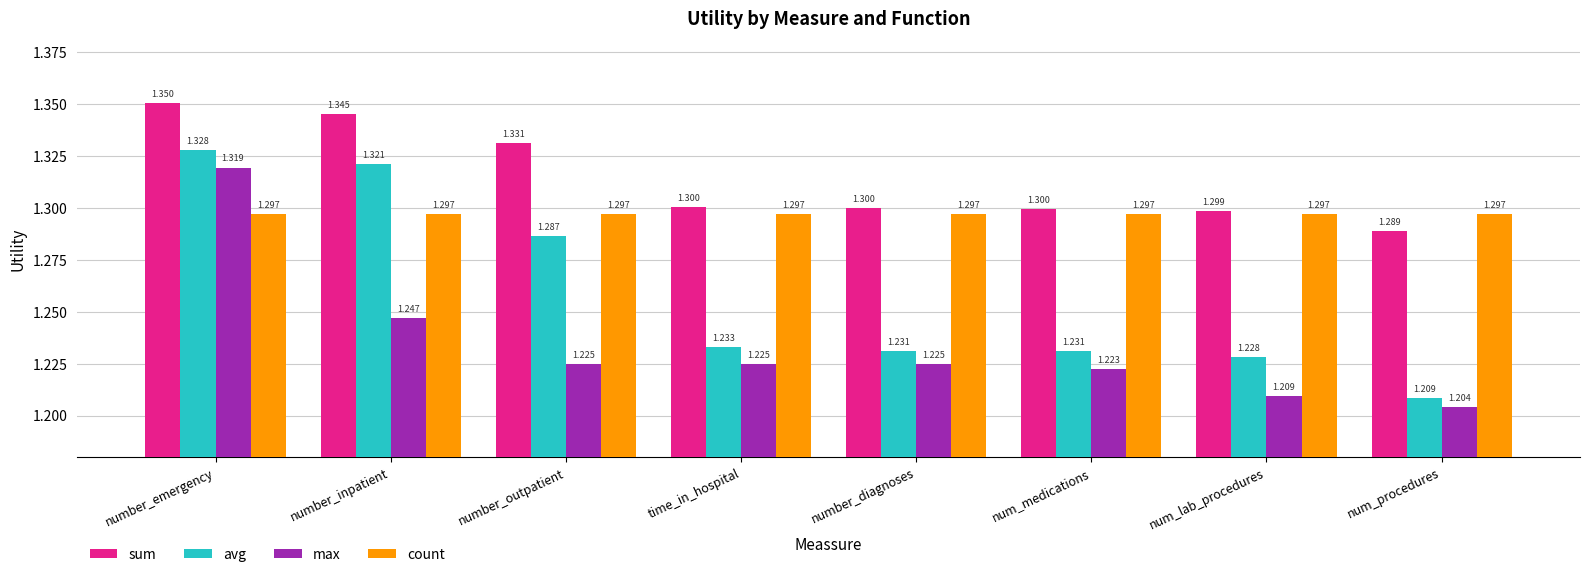

Where is max nearest to the value 1?

num_procedures